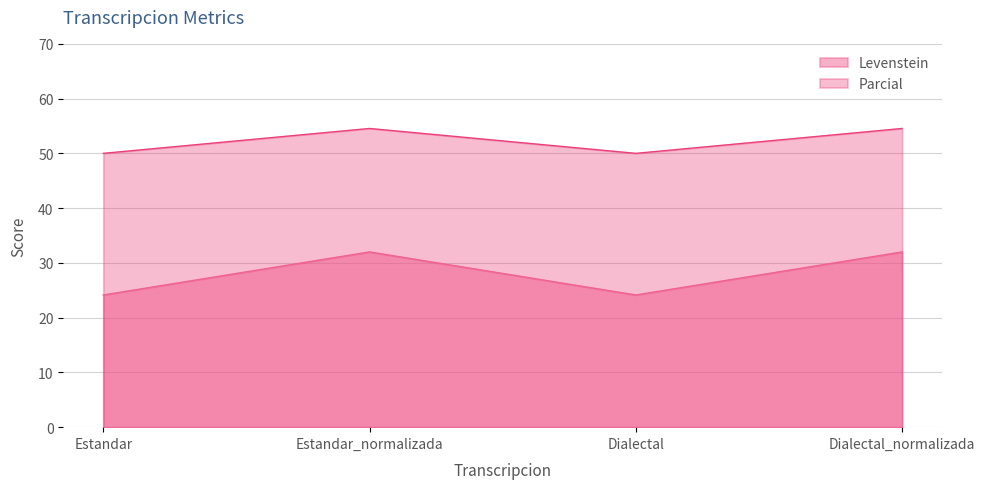

What is the label of the 2nd point from the left?

Estandar_normalizada